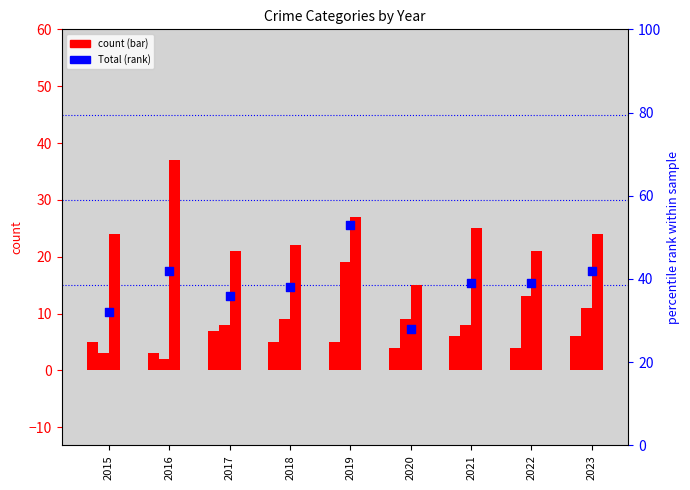

What is the total value across all series at 2015?

64